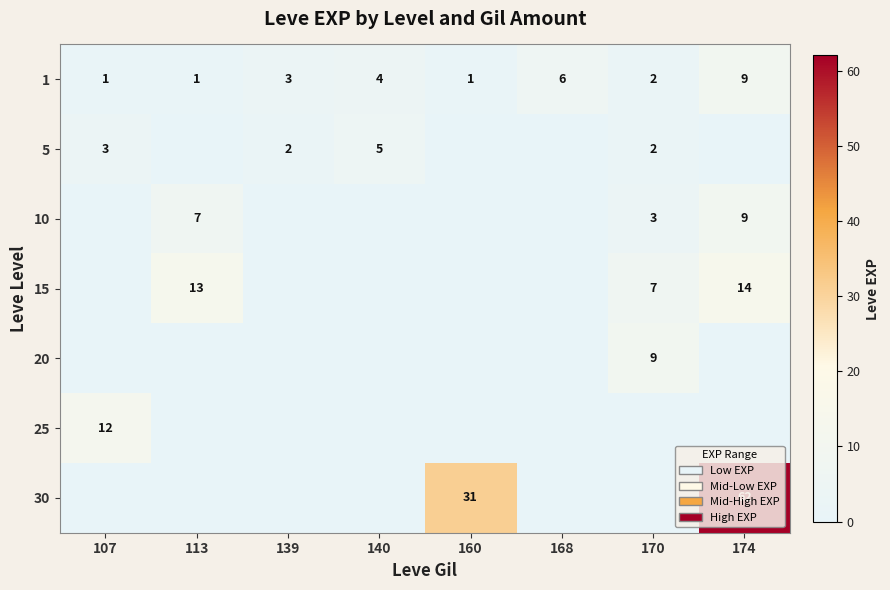

The value of 5 at 170 is 2. True or false?

True